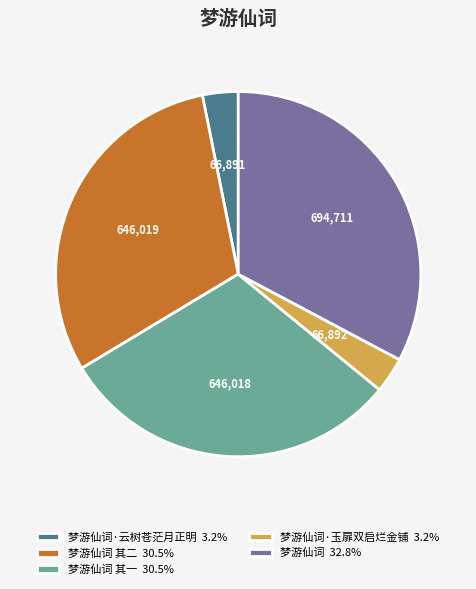

Combined, do 梦游仙词 其二 30.5% and 梦游仙词·玉扉双启烂金铺 3.2% account for over 50%?

No